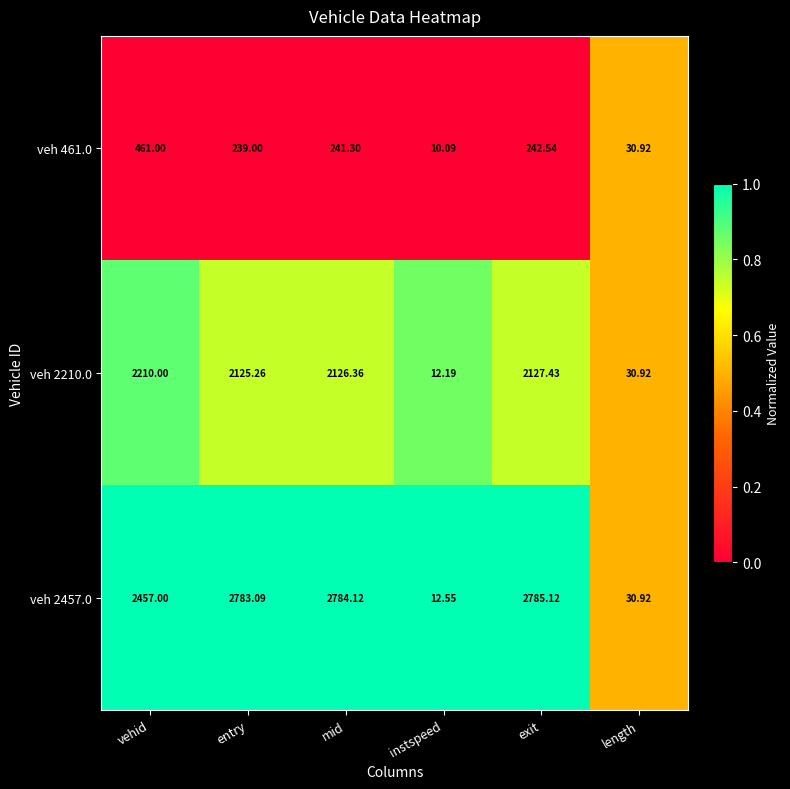

Is the value of veh 461.0 at entry greater than the value of veh 2210.0 at instspeed?

Yes